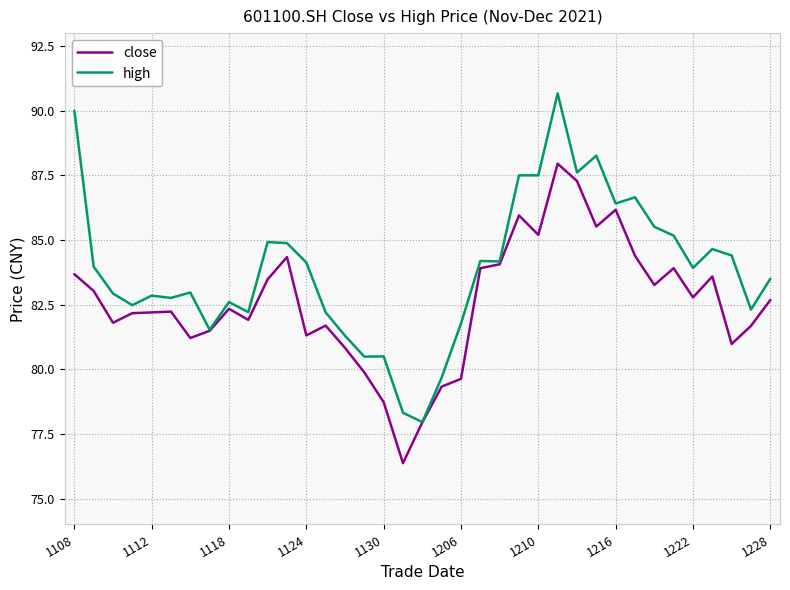

How many lines are shown in the chart?

2